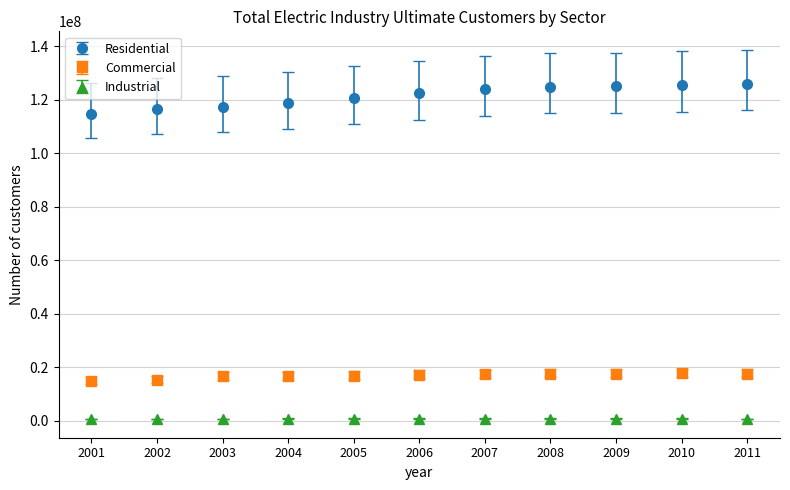

Which series has the widest spread of values?

Residential